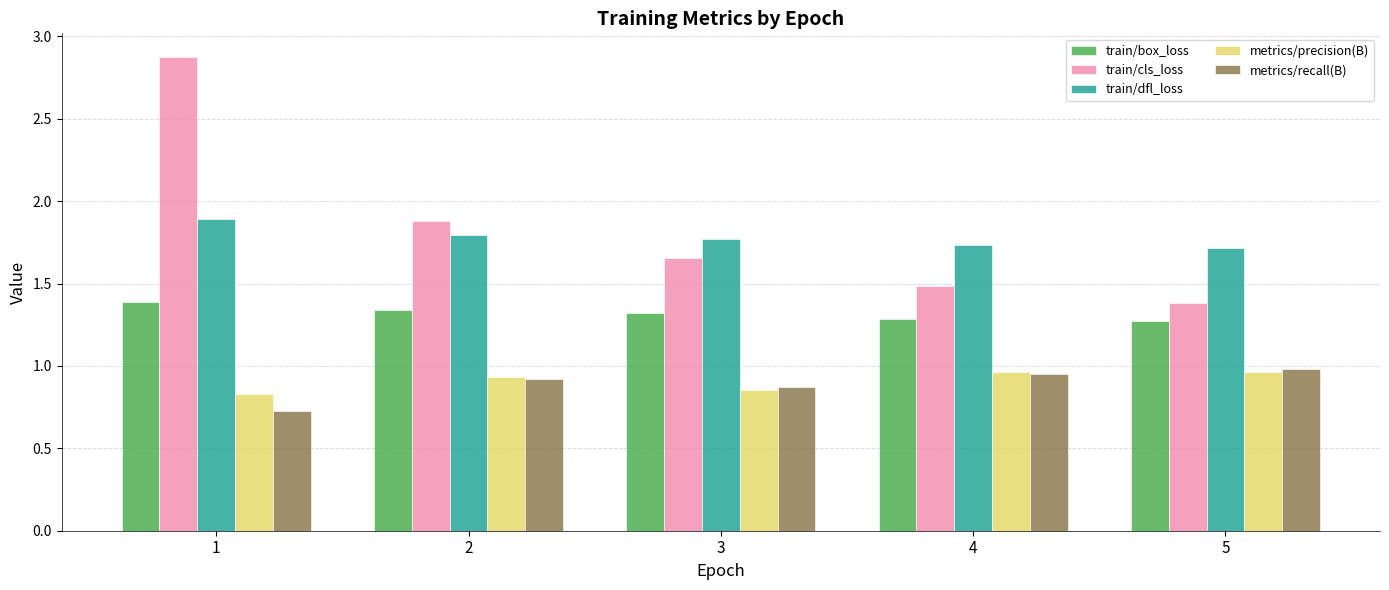

At 1, list the series in order from smallest to largest.

metrics/recall(B), metrics/precision(B), train/box_loss, train/dfl_loss, train/cls_loss